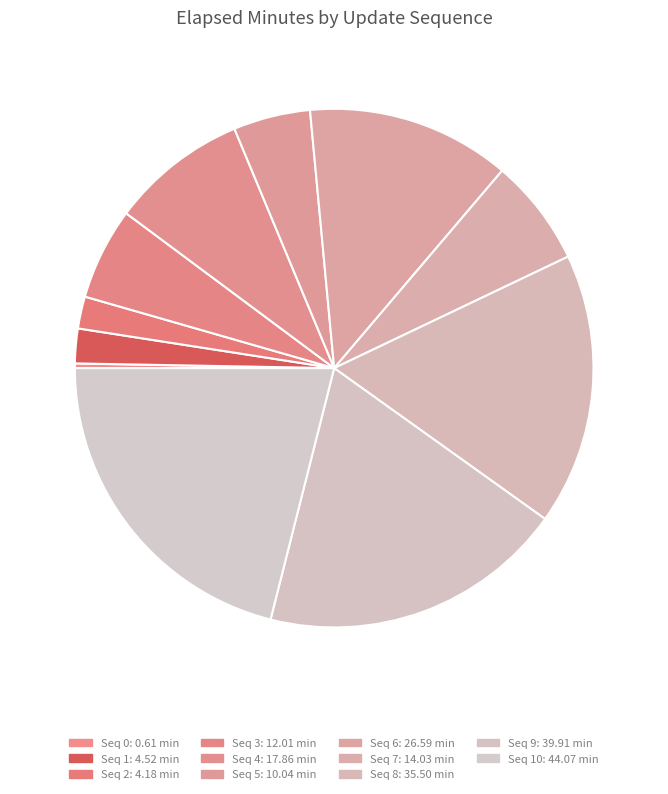

Count the number of slices in the pie.

11